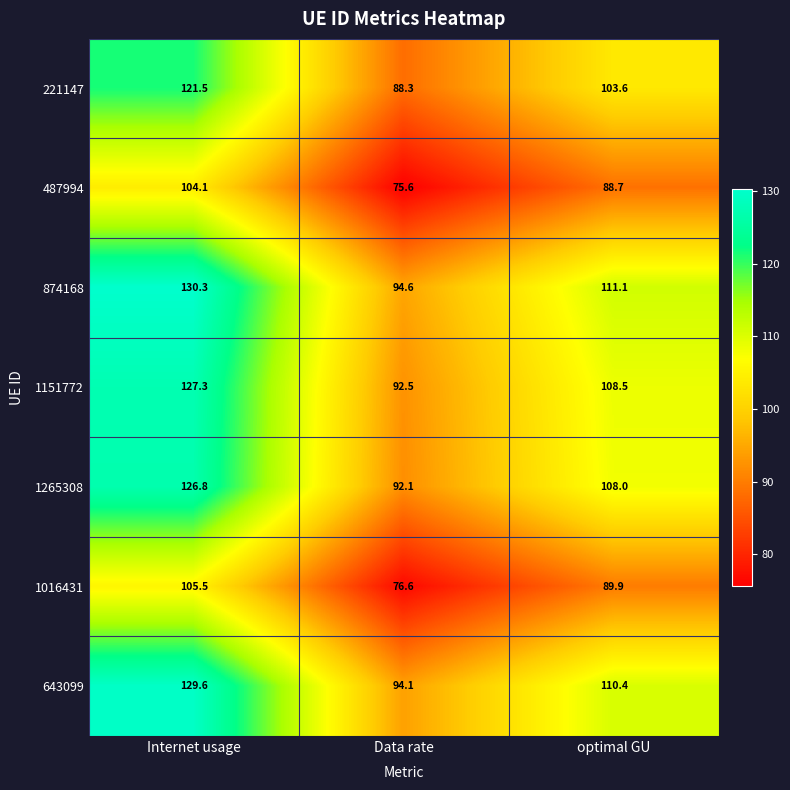

What is the sum of the 1016431 values at Internet usage and optimal GU?

195.4